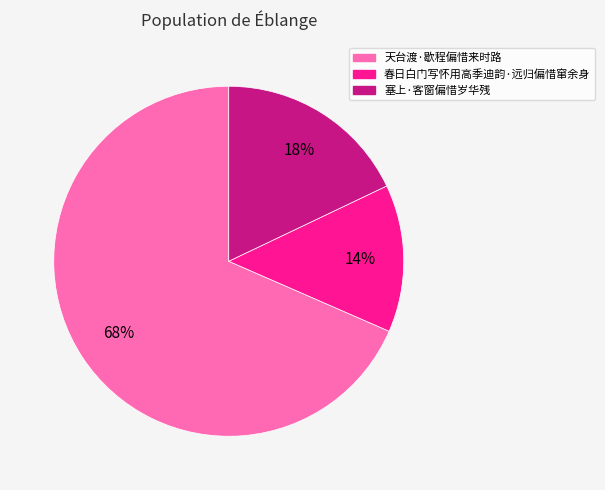

Count the number of slices in the pie.

3